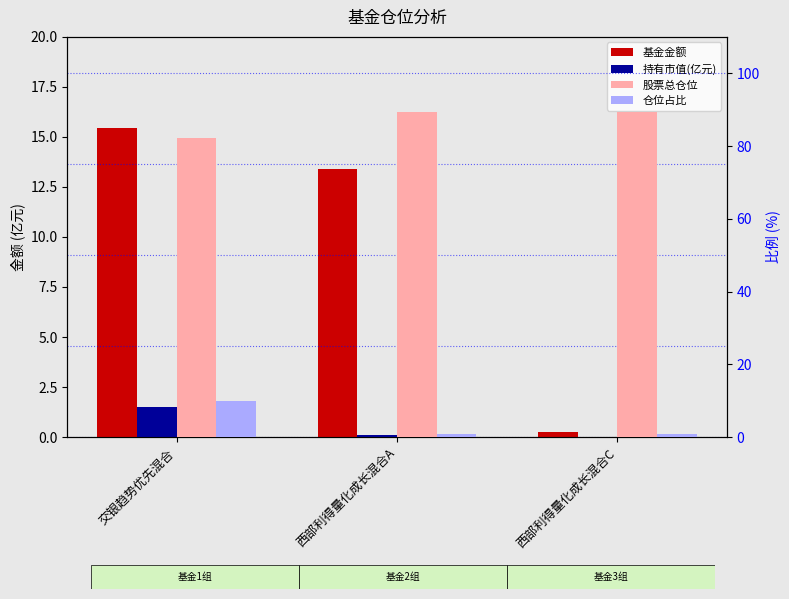

Which category has the highest value across all series?

西部利得量化成长混合A